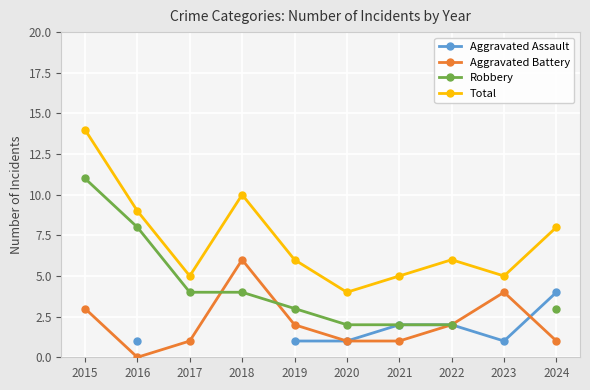

True or false: Aggravated Battery and Total intersect in this chart.

False